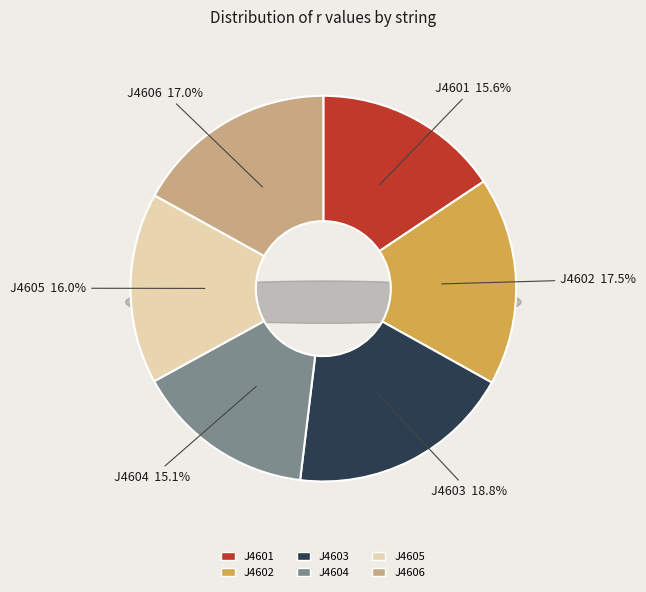

How many slices are in this pie chart?

6